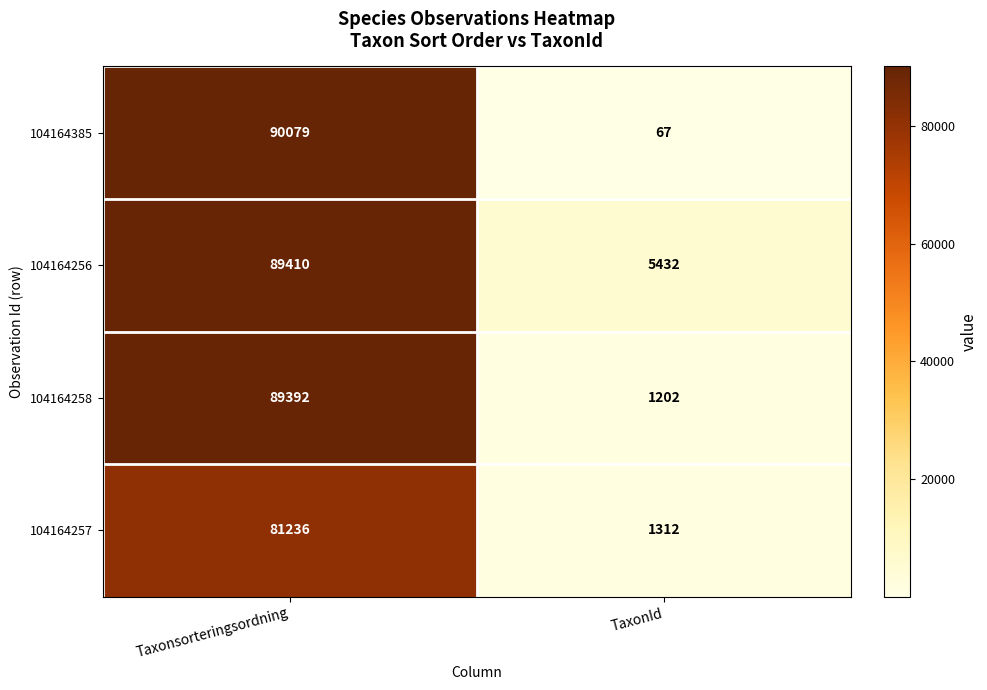

At which label does 104164258 reach its peak?

Taxonsorteringsordning